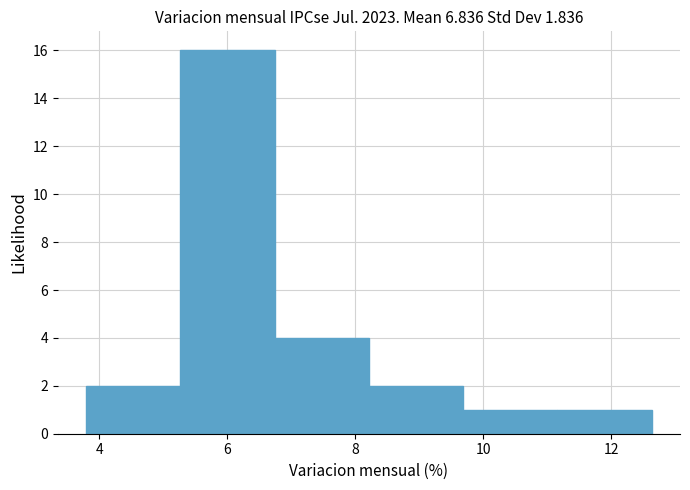

Reading left to right, list every bar in this chart as the range it spans on the x-axis followed by its height. Neither the bar edges nor the heights are printed on the chart, so give them approximately, as read against the axes.

3.8 to 5.2: 2
5.2 to 6.8: 16
6.8 to 8.2: 4
8.2 to 9.6: 2
9.6 to 11.2: 1
11.2 to 12.6: 1